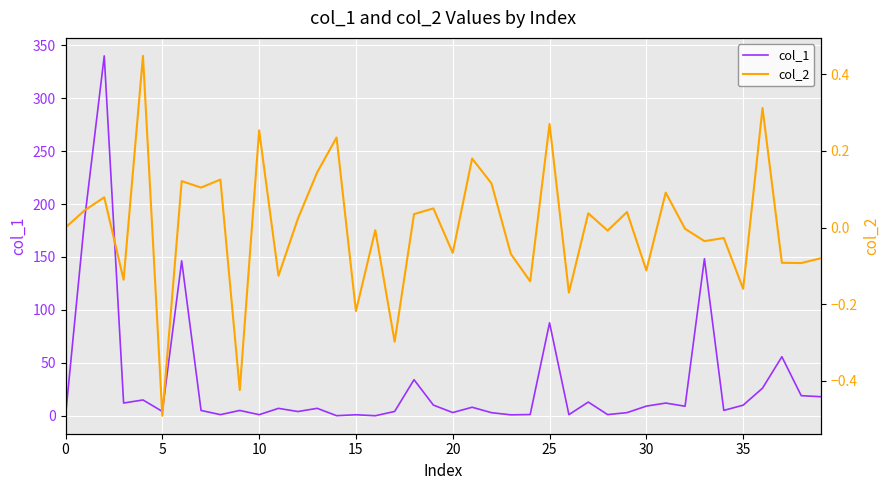

What is the highest value of the col_1 series?

340.0